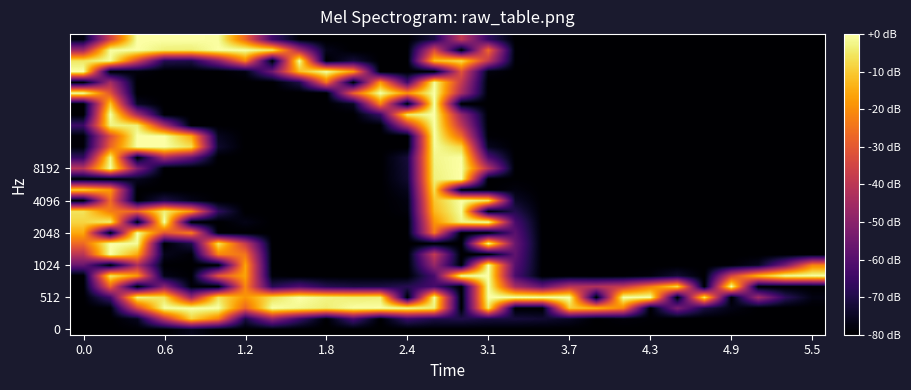

How many categories are shown in the chart?

28